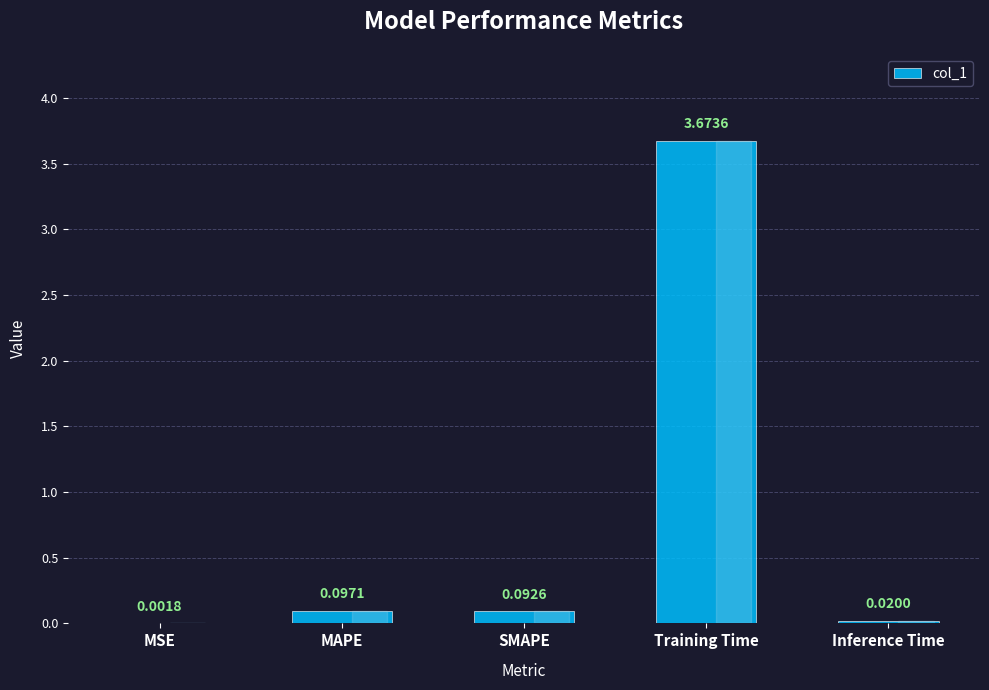

Which category has the highest value across all series?

Training Time